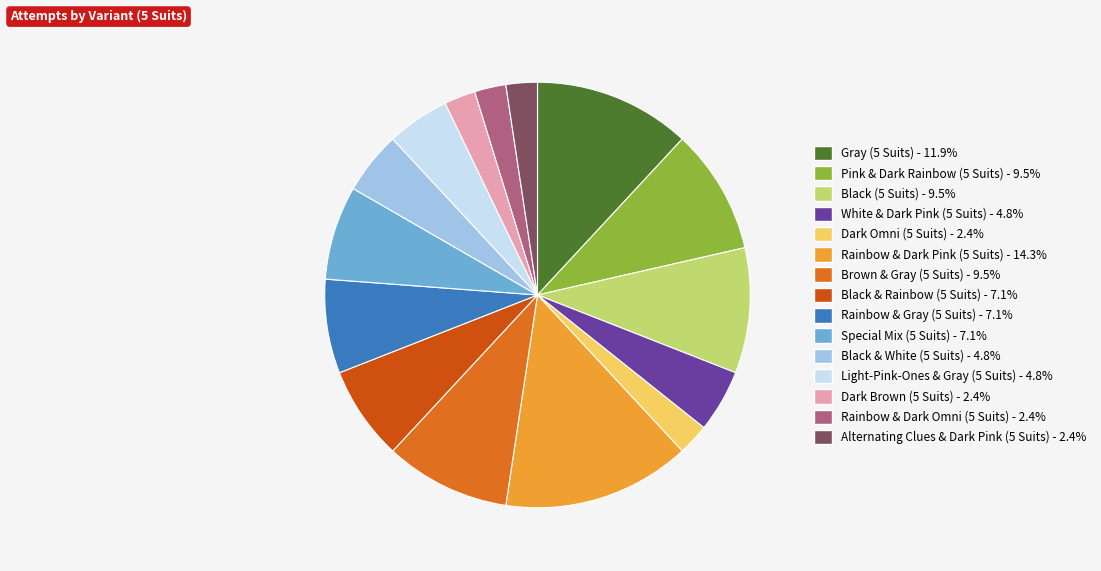

To the nearest percent, what is the average slice percentage?

7%